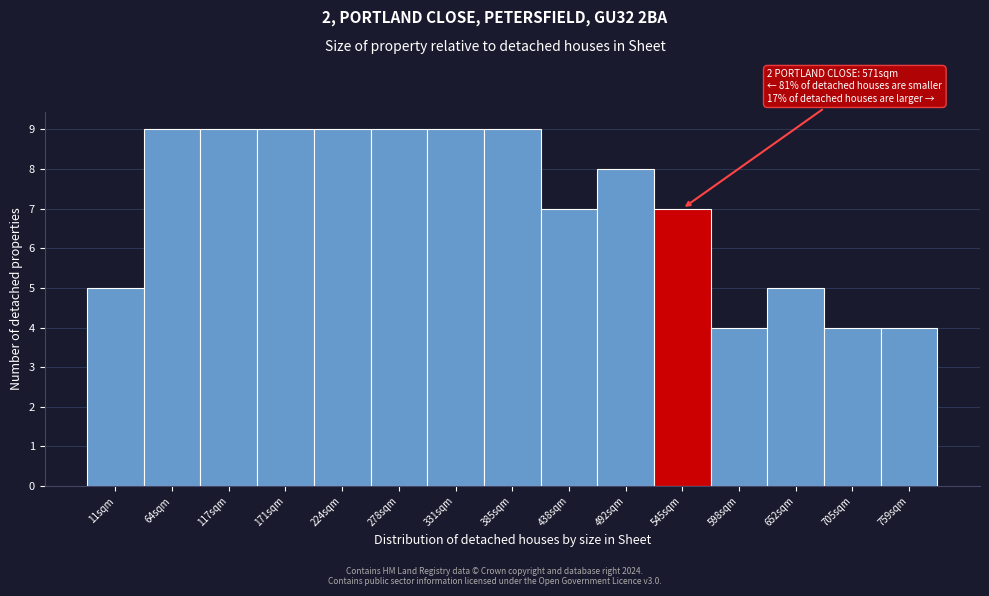

Reading left to right, transcribe all the data shown in this chart.

11sqm=5	64sqm=9	117sqm=9	171sqm=9	224sqm=9	278sqm=9	331sqm=9	385sqm=9	438sqm=7	492sqm=8	545sqm=7	598sqm=4	652sqm=5	705sqm=4	759sqm=4